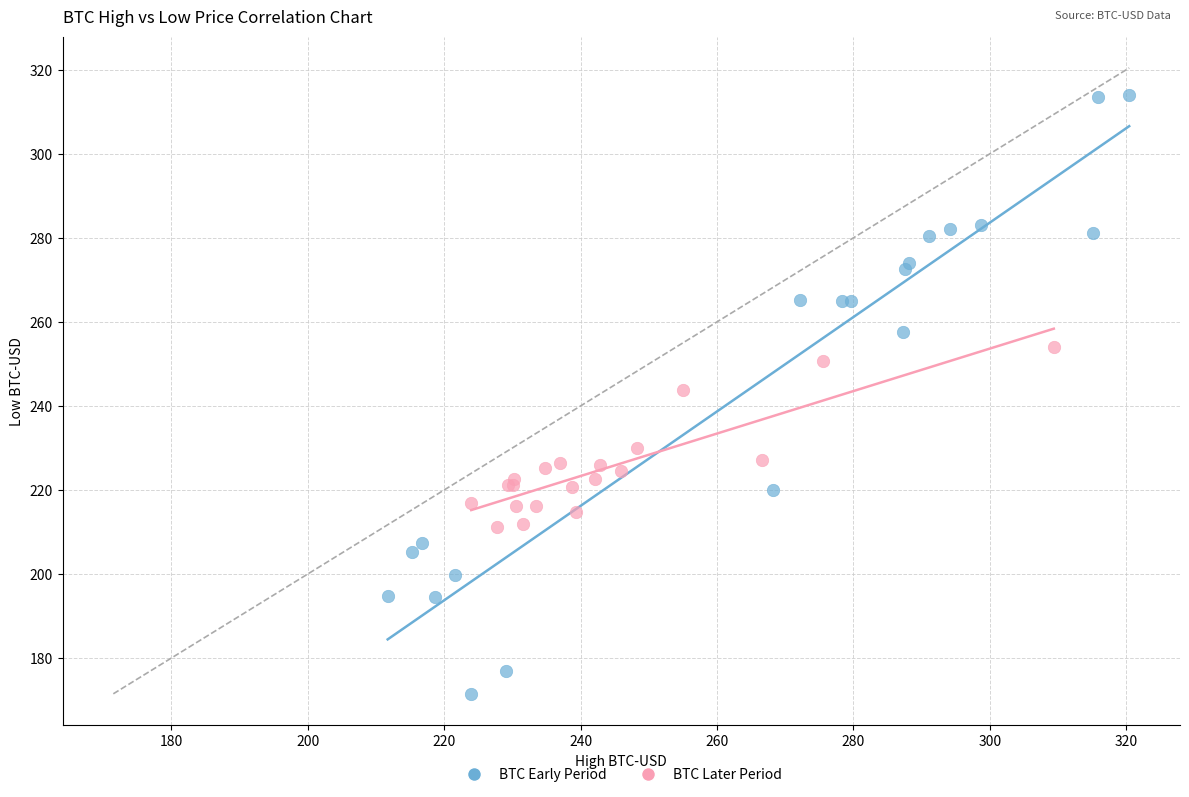

What are all the series names shown in the legend?

BTC Early Period, BTC Later Period